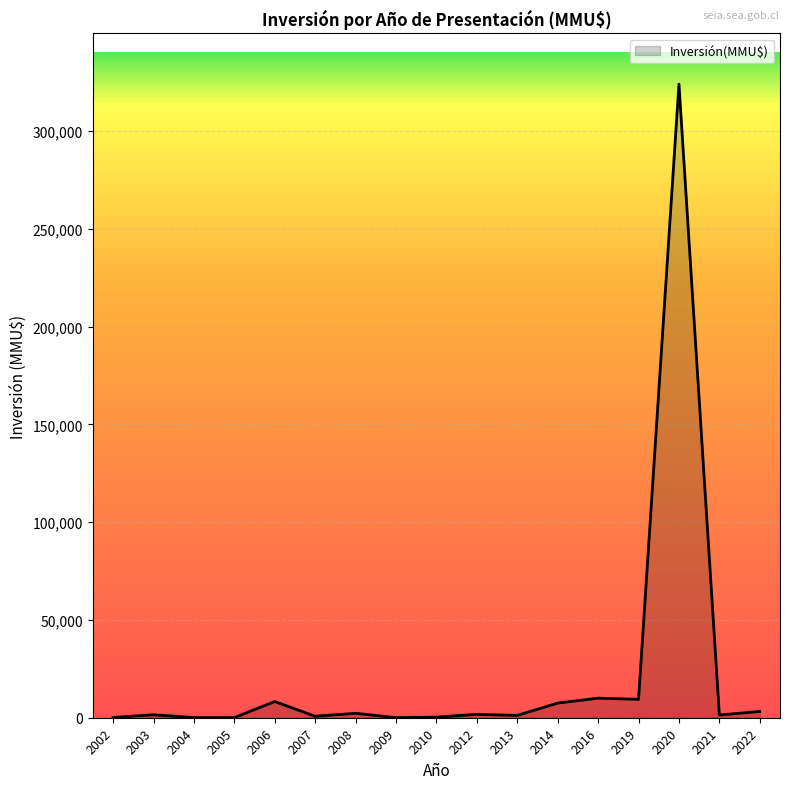

What is the difference between the maximum and minimum values?

323998